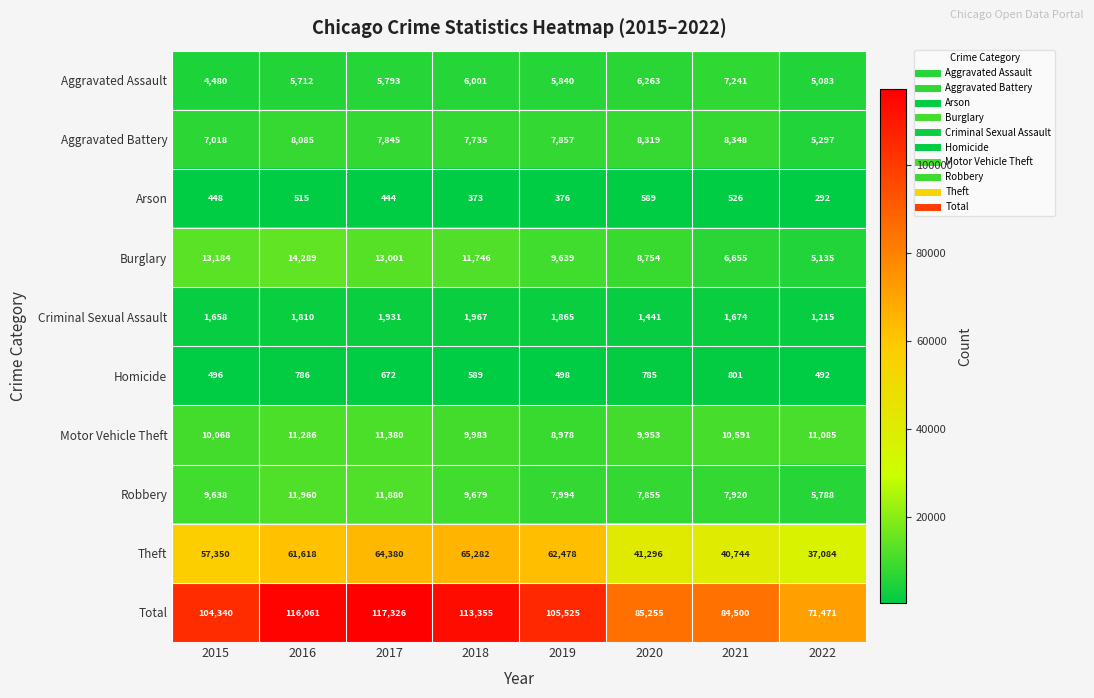

Is it true that Aggravated Assault equals 9299 at 2019?

False